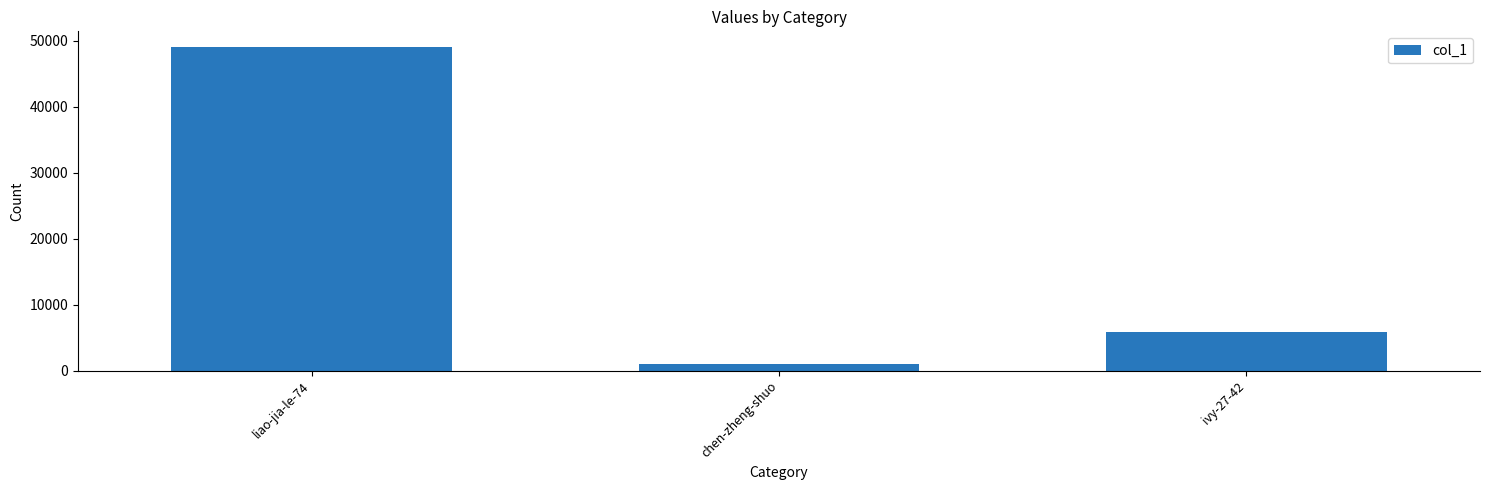

How many data points are less than 5845?

1